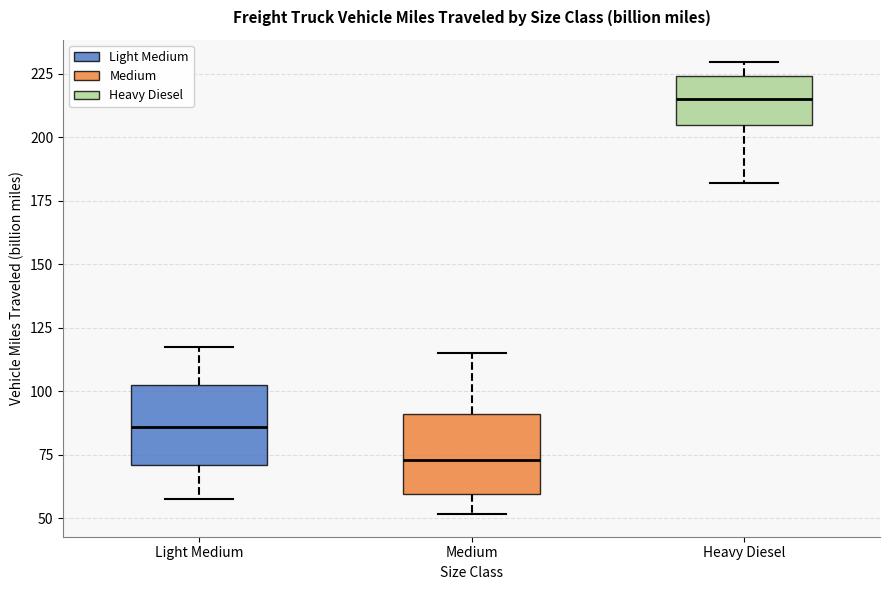

Which box's median line is the highest?

Heavy Diesel